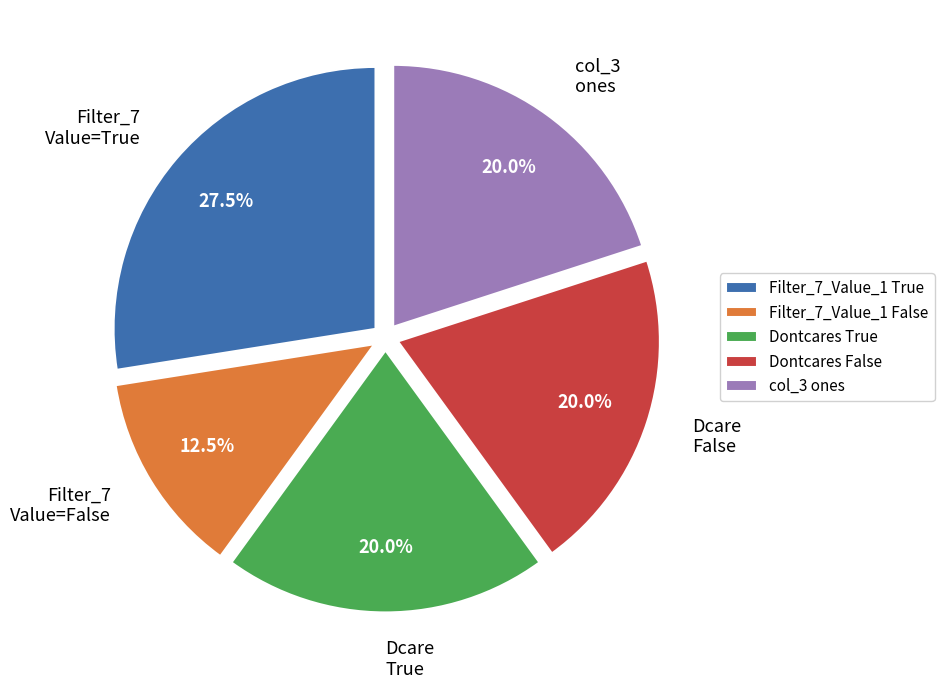

Combined, what portion of the pie is Filter_7 Value=True and col_3 ones?

47.5%